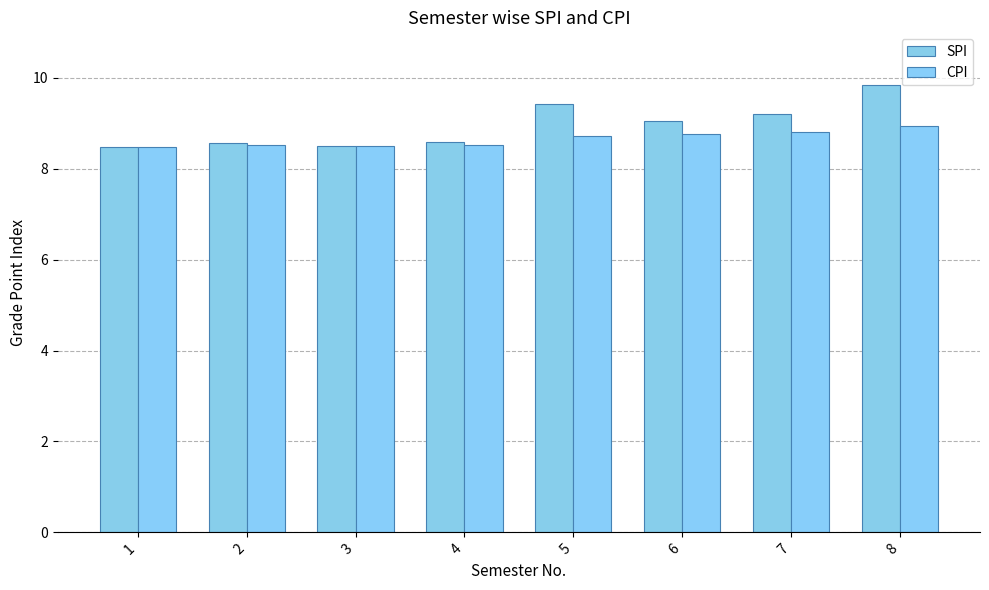

Which series has the largest range (max minus min)?

SPI